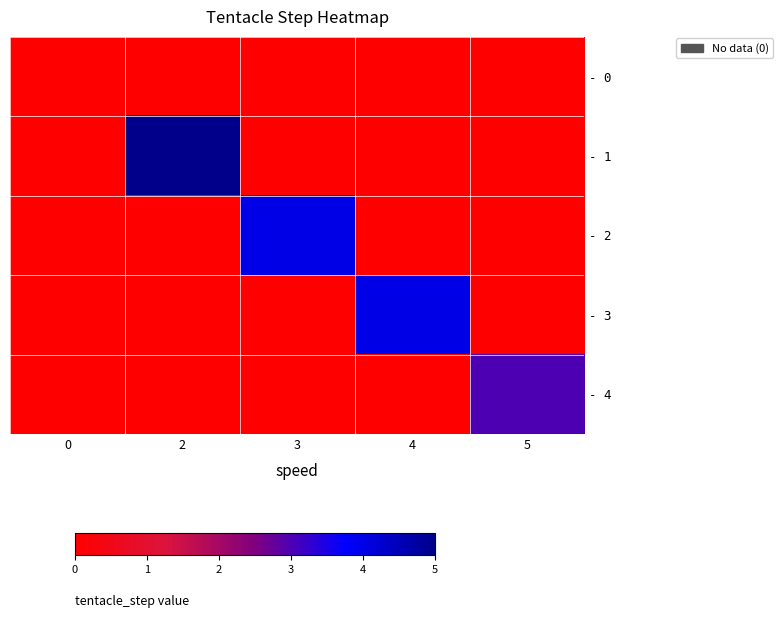

Reading right to left, transcribe all the data shown in this chart.

- 0: 5=0	4=0	3=0	2=0	0=0
- 1: 5=0	4=0	3=0	2=5	0=0
- 2: 5=0	4=0	3=4	2=0	0=0
- 3: 5=0	4=4	3=0	2=0	0=0
- 4: 5=3	4=0	3=0	2=0	0=0